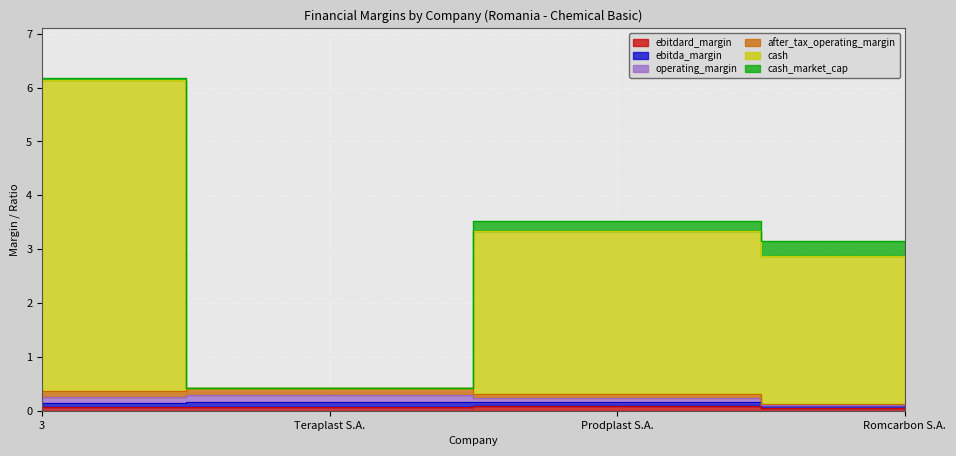

Between 3 and Romcarbon S.A., which series saw the biggest shift?

cash